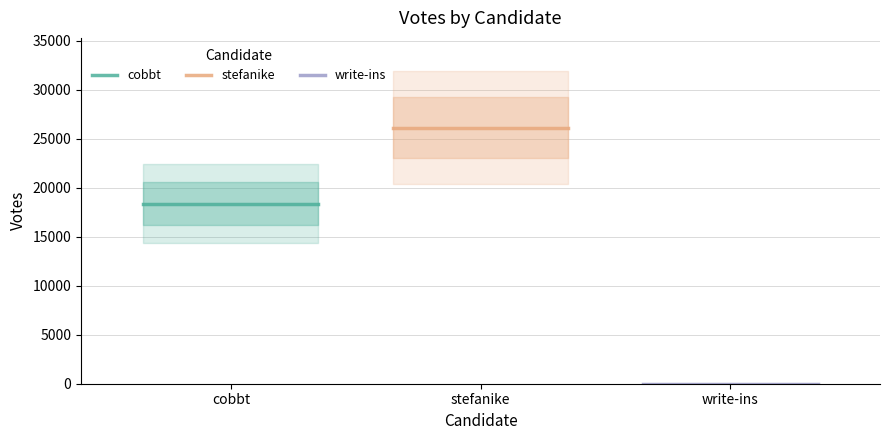

Rank the series by their maximum value, from highest to lowest.

stefanike, cobbt, write-ins